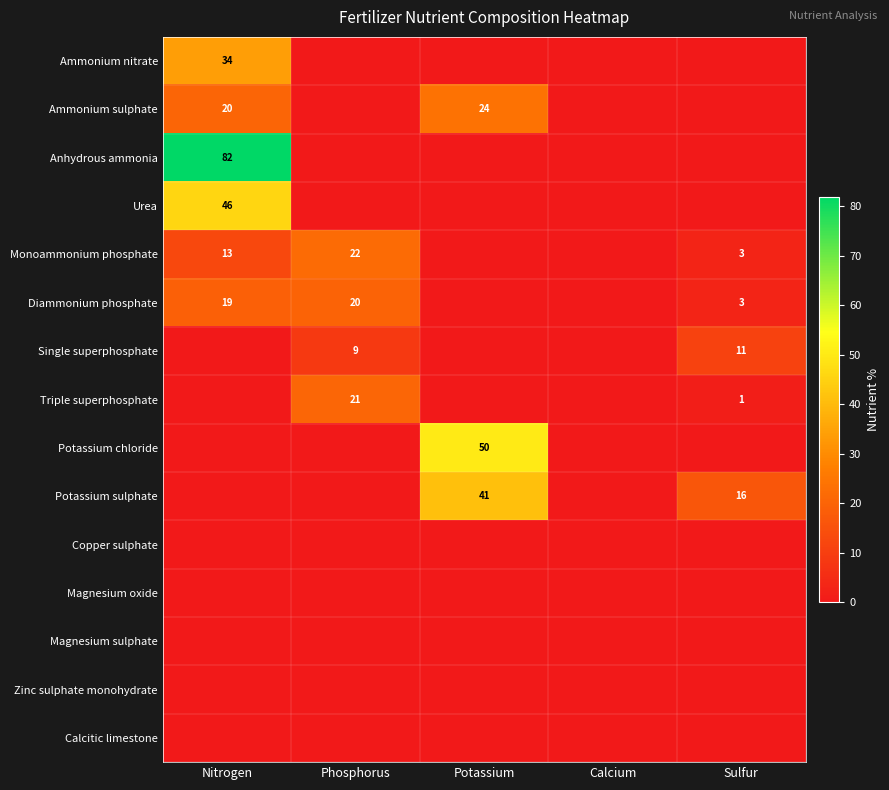

True or false: Triple superphosphate has a value of 1 at Sulfur.

True